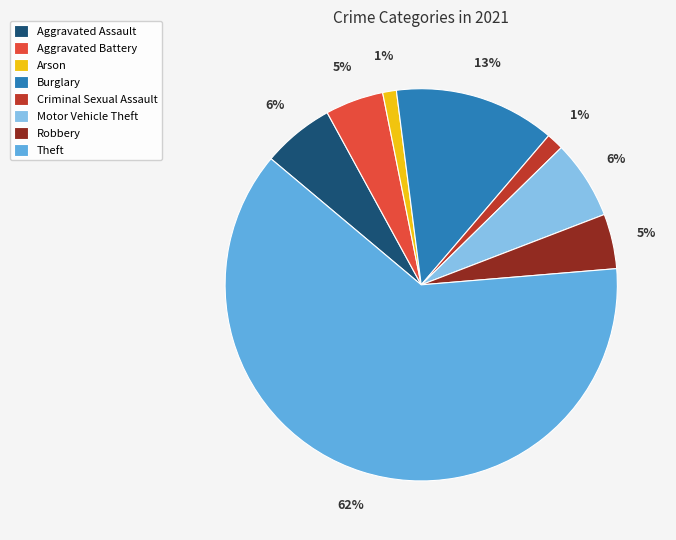

Combined, do Motor Vehicle Theft and Arson account for over 50%?

No